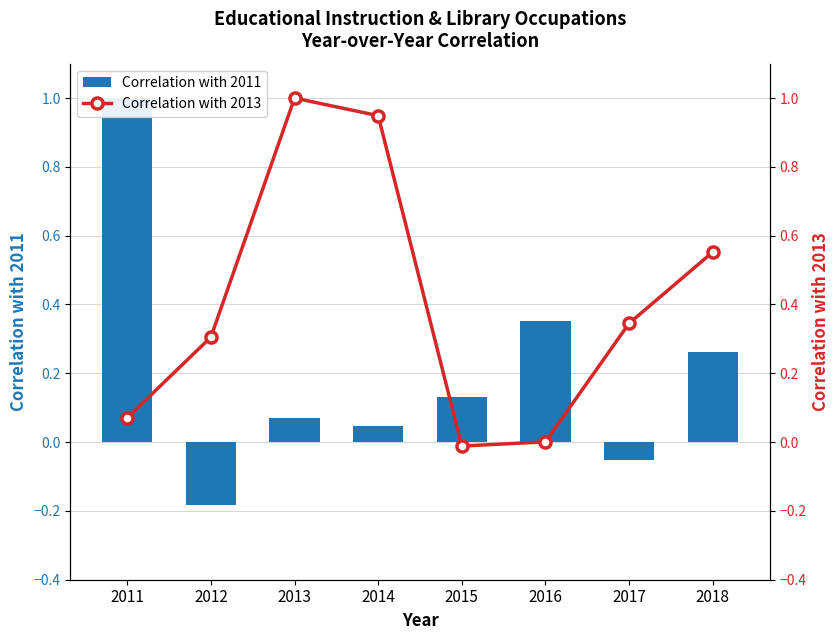

What are all the series names shown in the legend?

Correlation with 2011, Correlation with 2013